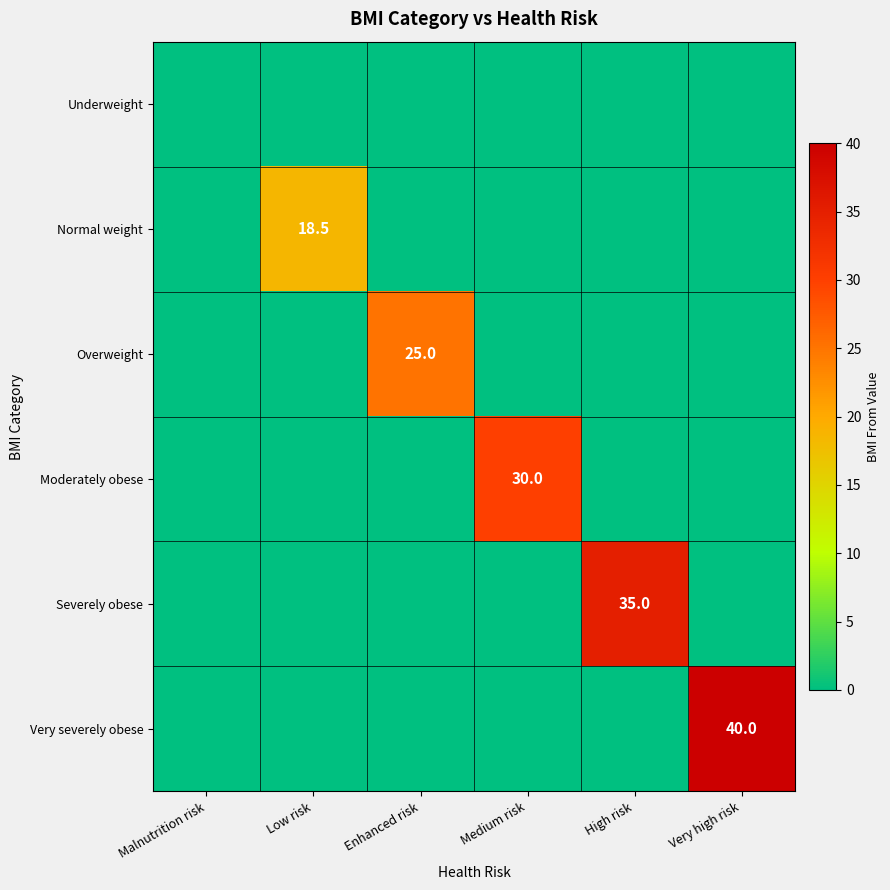

At how many categories does at least one series exceed 4?

5